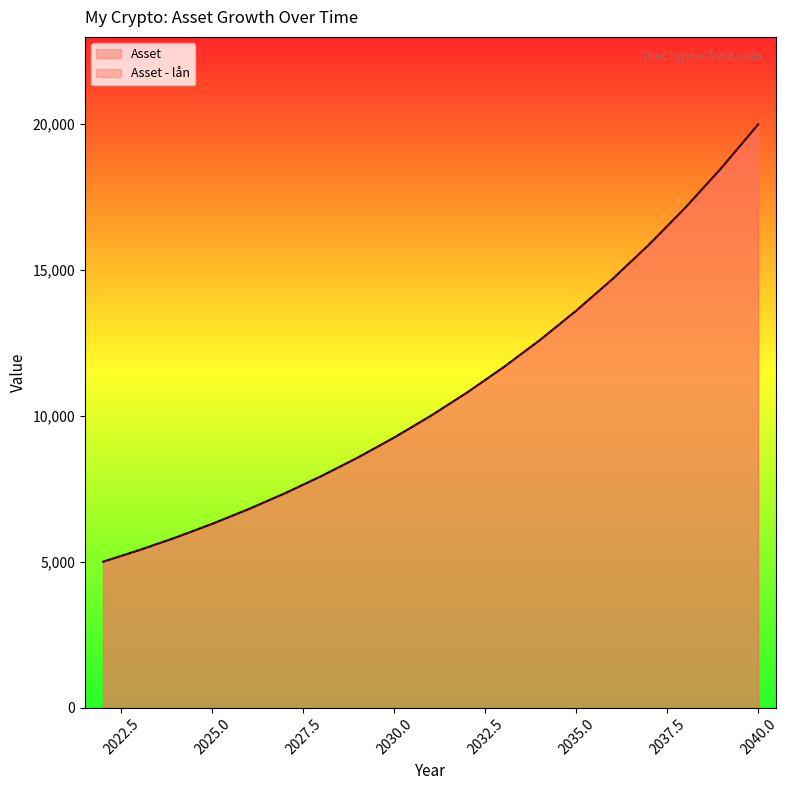

How many data points in Asset are less than 9995?

9